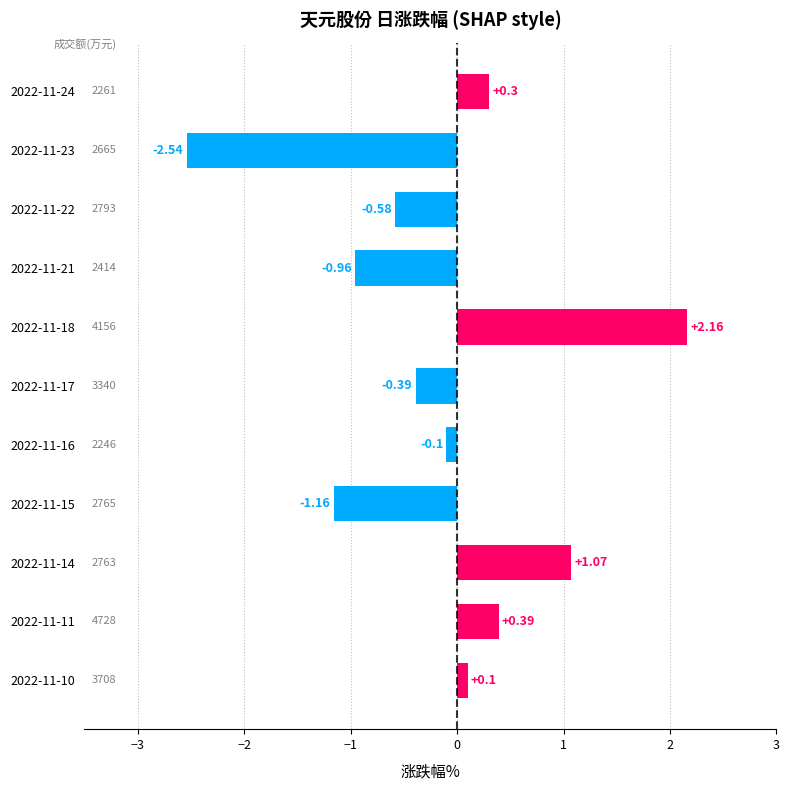

List the labels in order of value, smallest first.

2022-11-23, 2022-11-15, 2022-11-21, 2022-11-22, 2022-11-17, 2022-11-16, 2022-11-10, 2022-11-24, 2022-11-11, 2022-11-14, 2022-11-18